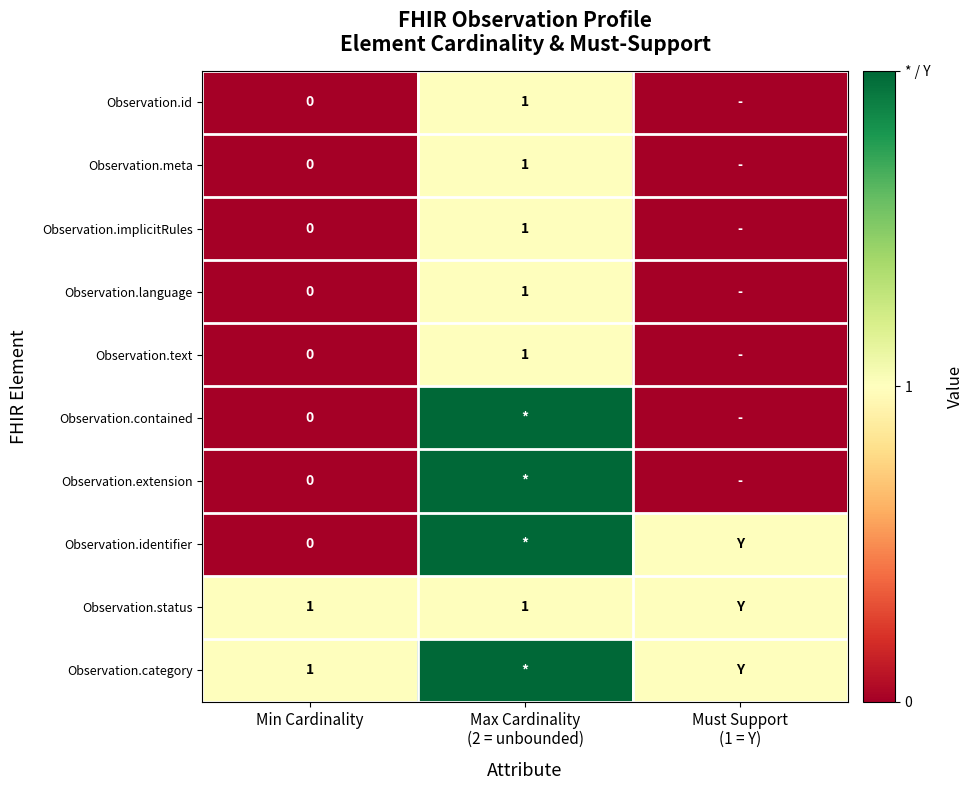

True or false: Observation.status has a value of 1 at Min Cardinality.

True